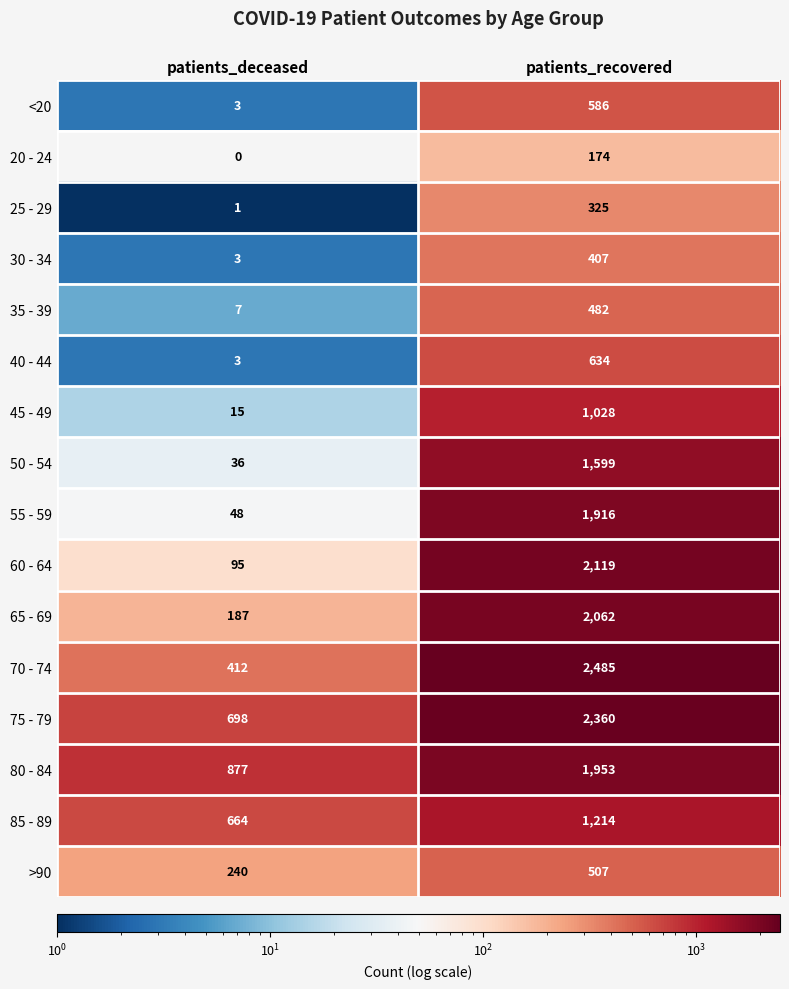

Rank the series by their maximum value, from highest to lowest.

70 - 74, 75 - 79, 60 - 64, 65 - 69, 80 - 84, 55 - 59, 50 - 54, 85 - 89, 45 - 49, 40 - 44, <20, >90, 35 - 39, 30 - 34, 25 - 29, 20 - 24